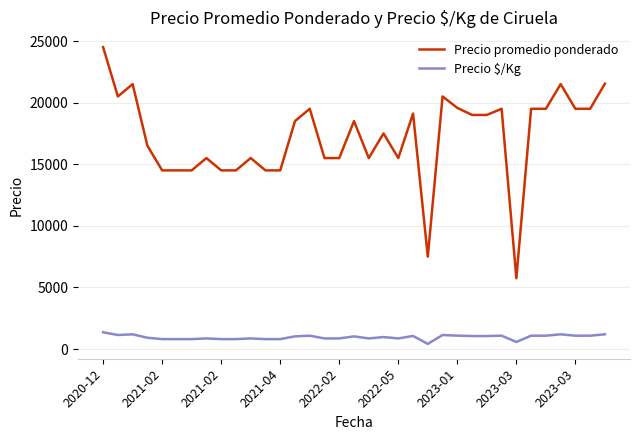

What are all the series names shown in the legend?

Precio promedio ponderado, Precio $/Kg